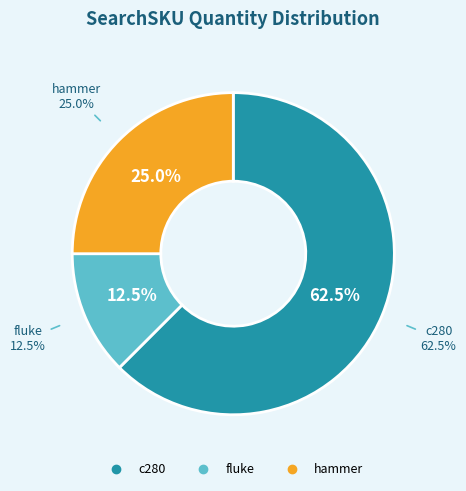

To the nearest percent, what percentage of the pie is hammer?

25%